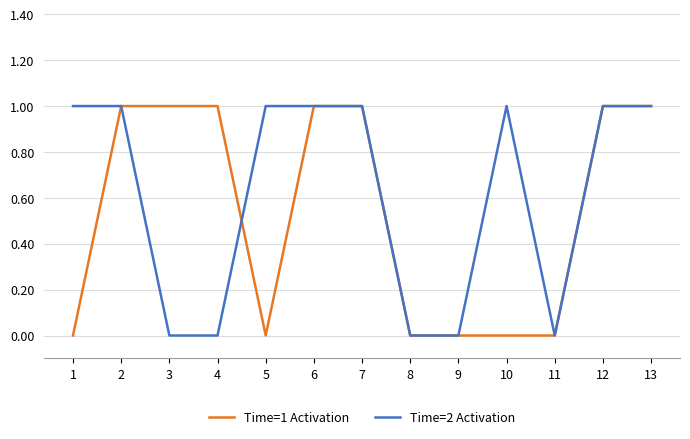

Is it true that Time=1 Activation equals 0 at 1?

True